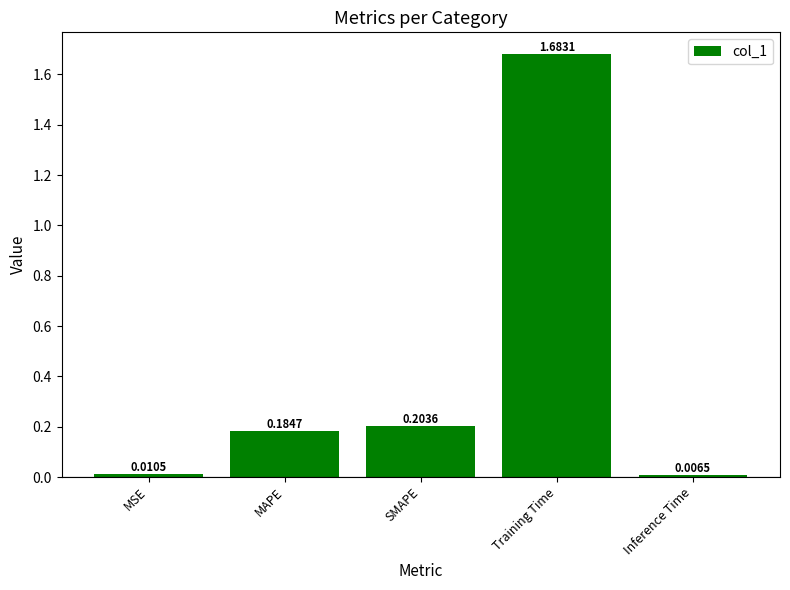

What is the sum of all values?

2.1